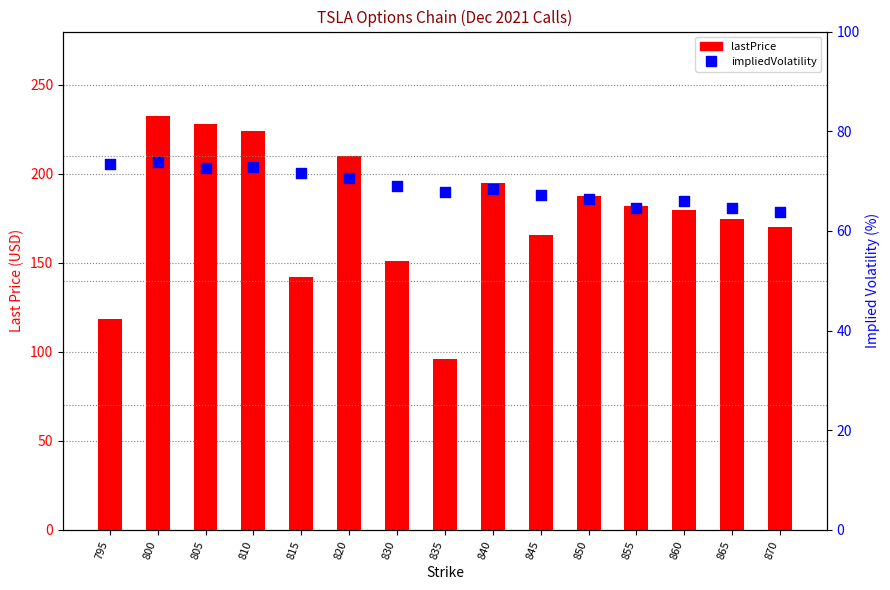

Is the value of lastPrice at 810 greater than the value of impliedVolatility at 850?

Yes